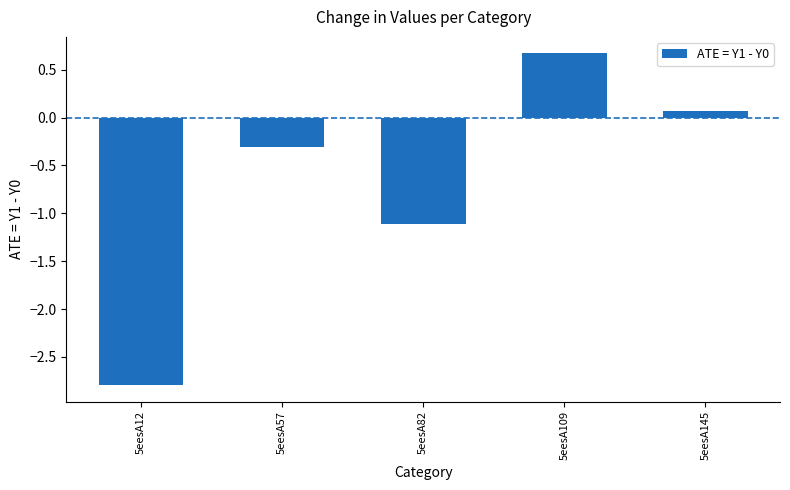

How many data points are above 0?

2